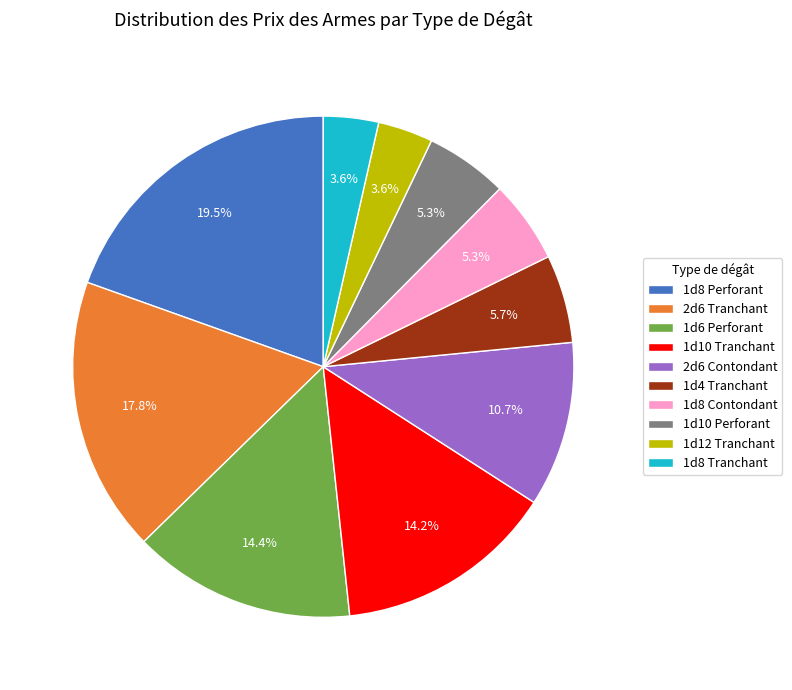

Does any single category account for the majority?

No